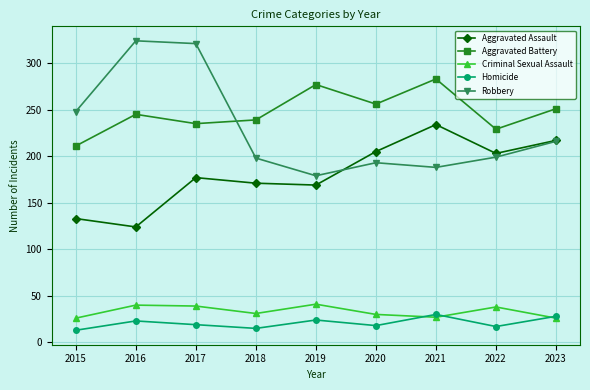

What is the total value across all series at 2021?

762